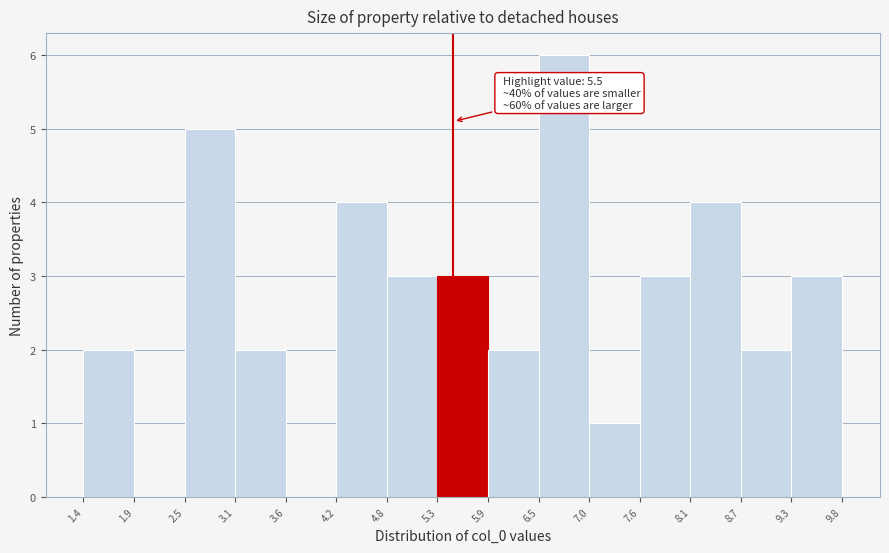

Which range on the x-axis has the tallest bar?

6.5 to 7.0